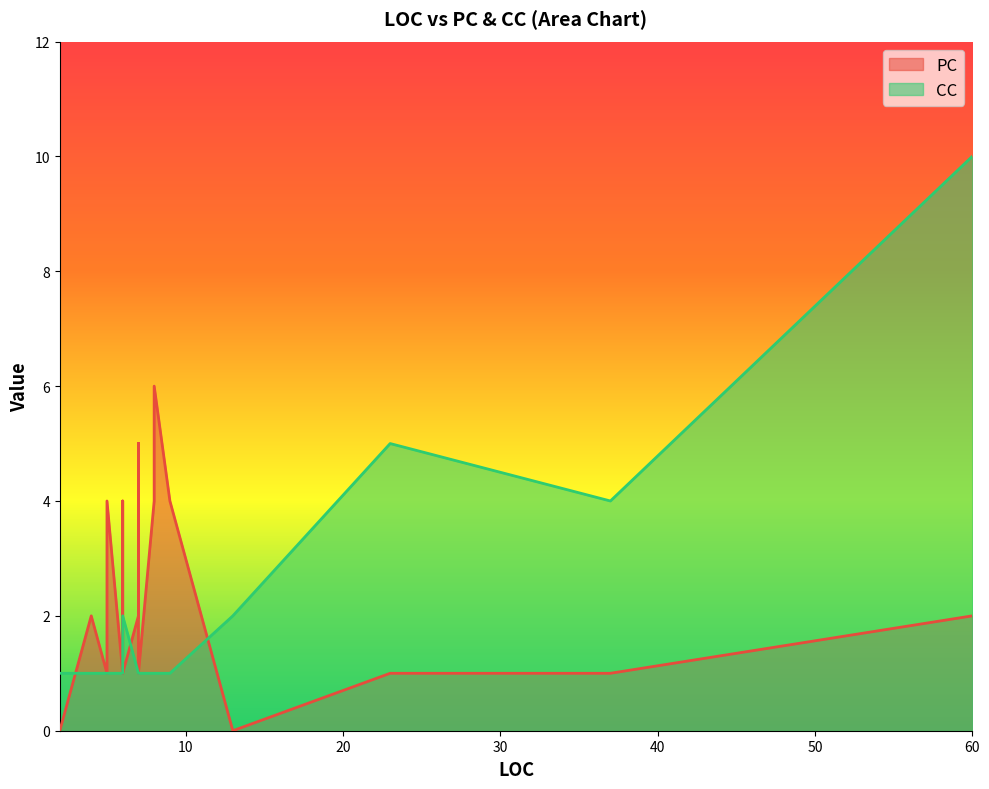

Does the chart display data point markers on the line(s)?

No